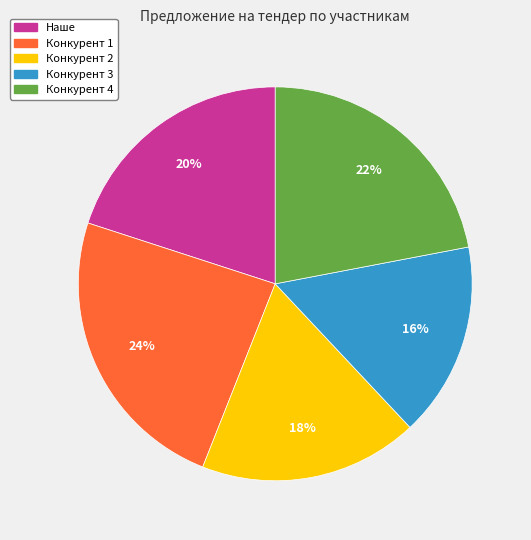

To the nearest percent, what is the difference between the largest and smallest slice percentages?

8%